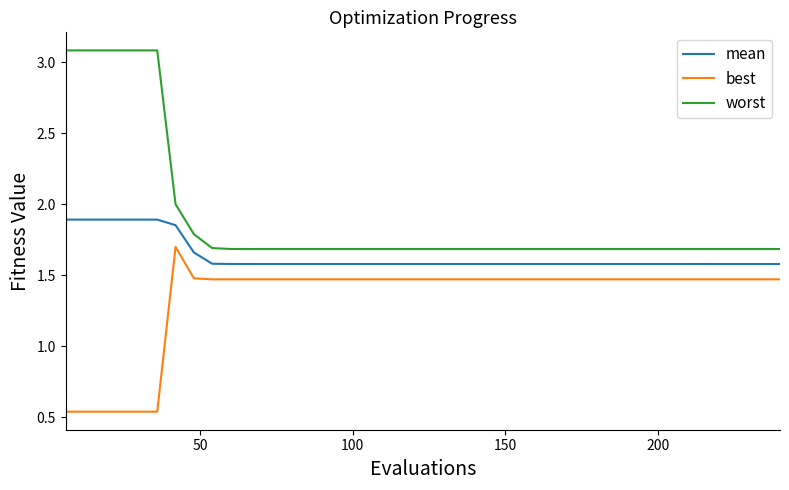

Which series has the largest total across all categories?

worst